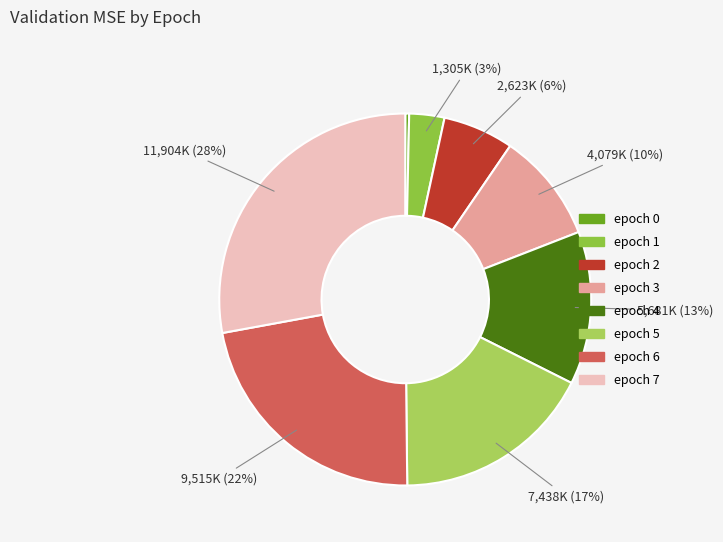

How much of the chart is everything except epoch 7?

72.1%